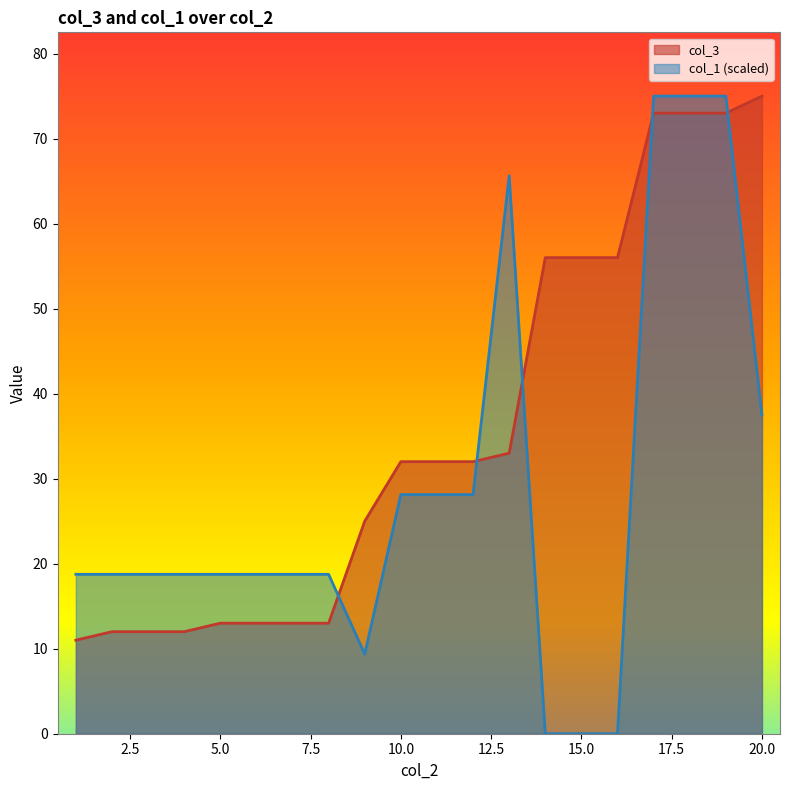

Rank the series at 3 from highest to lowest value.

col_1, col_3